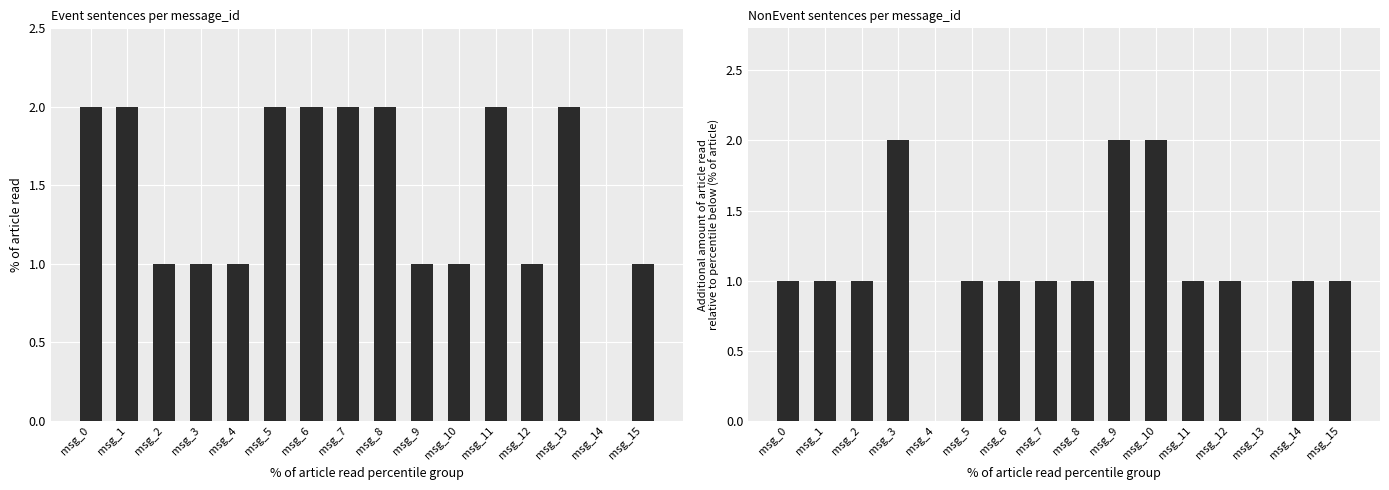

The NonEvent series shows 0 at msg_13. True or false?

True